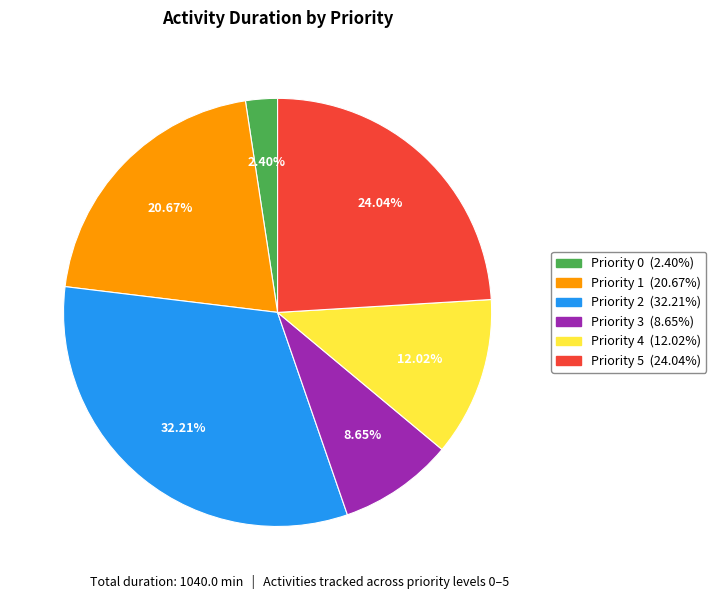

Approximately how many times larger is the value at Priority 3 compared to Priority 5?

0.4